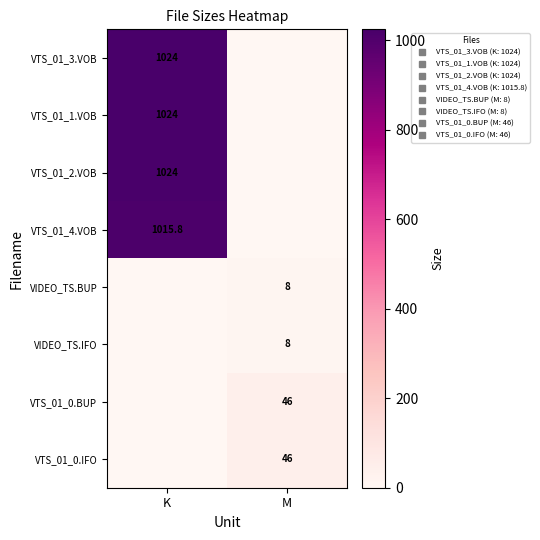

Between M and K, which is larger?

K